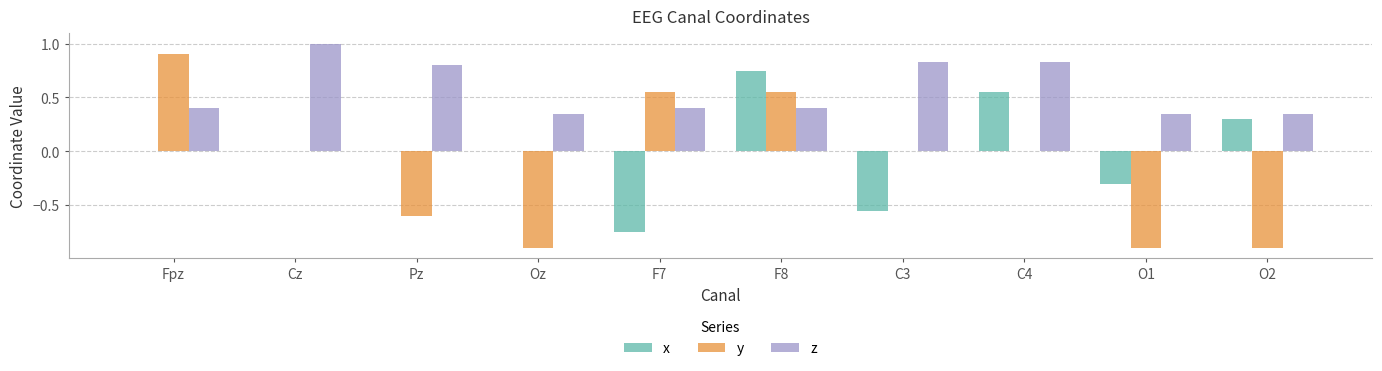

Read the y value at Oz.

-0.9